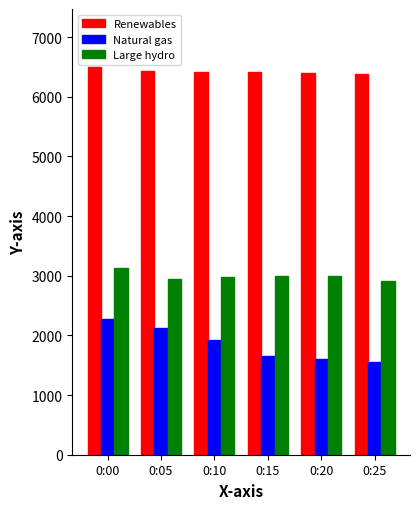

At which category does the chart reach its peak across all series?

0:00